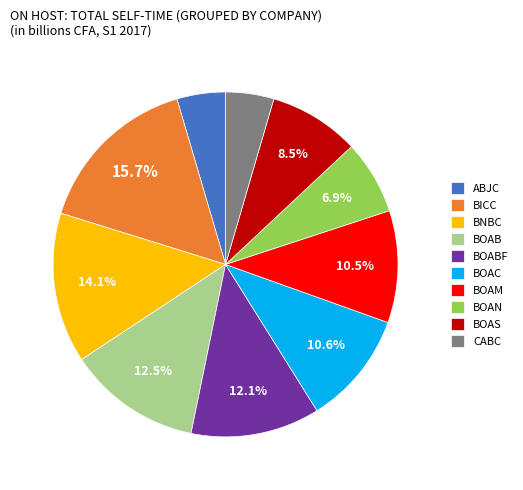

Which slice is the largest?

BICC